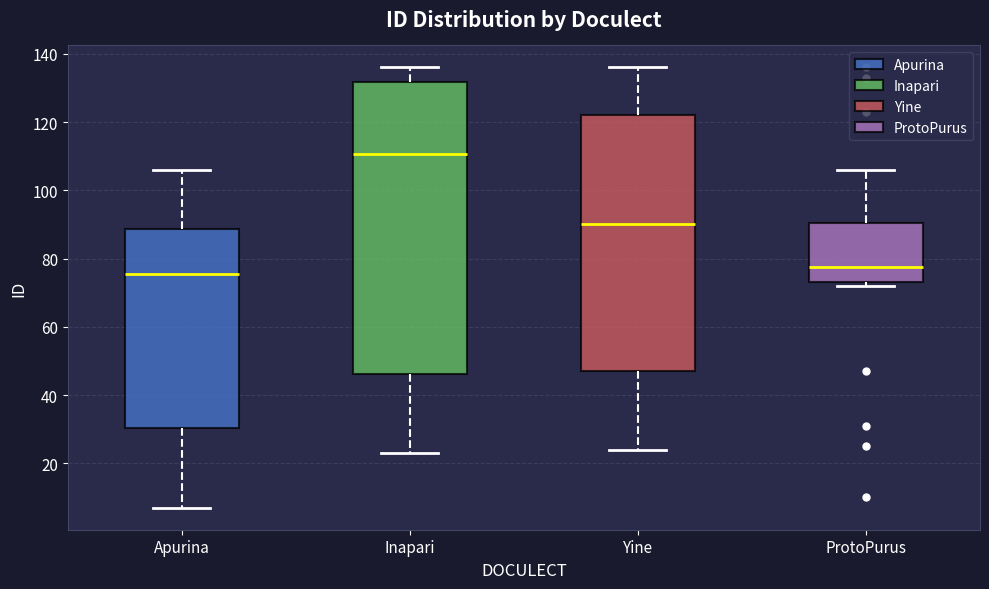

Where does the upper whisker of the box for ProtoPurus end on the y-axis? The values are not printed on the chart, so give them approximately, as read against the axis.

106